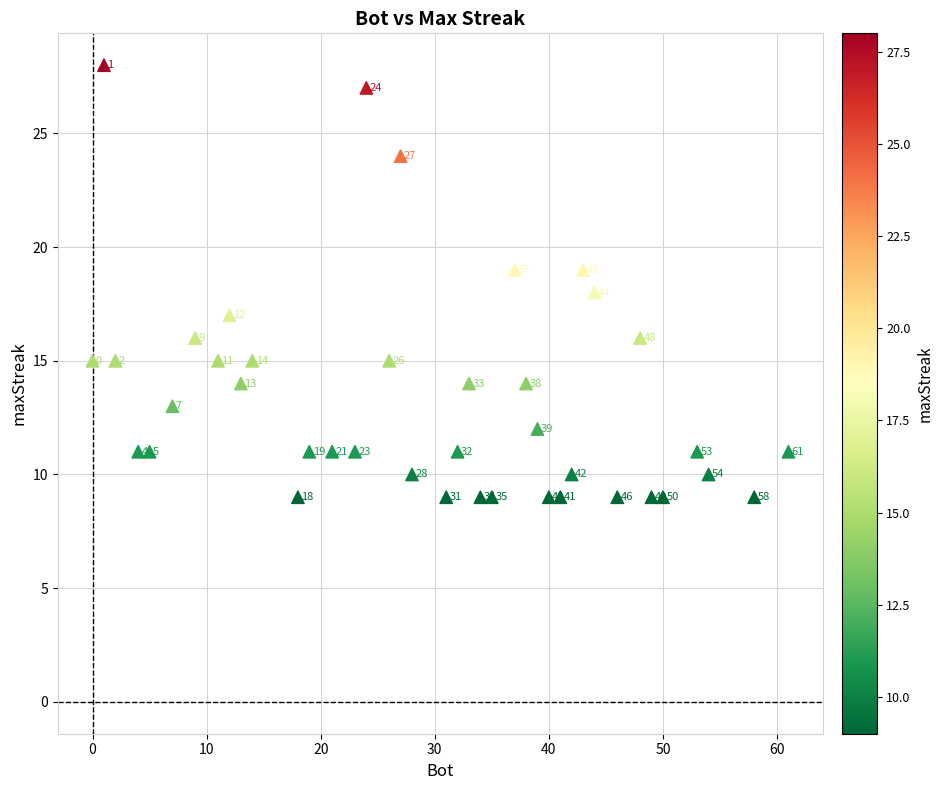

What is the range of Y values (max minus min)?

19